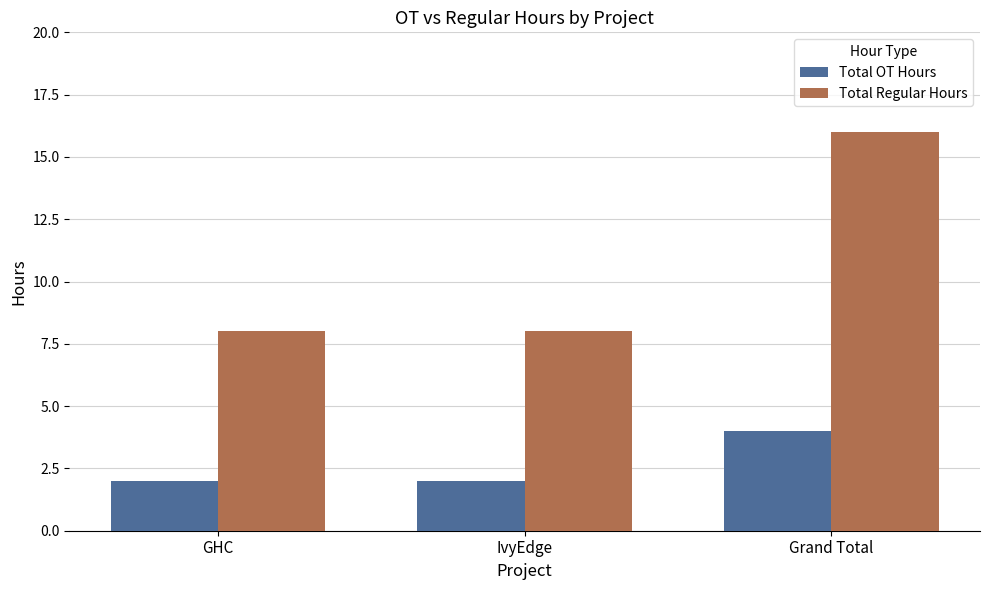

Read the Total OT Hours value at IvyEdge.

2